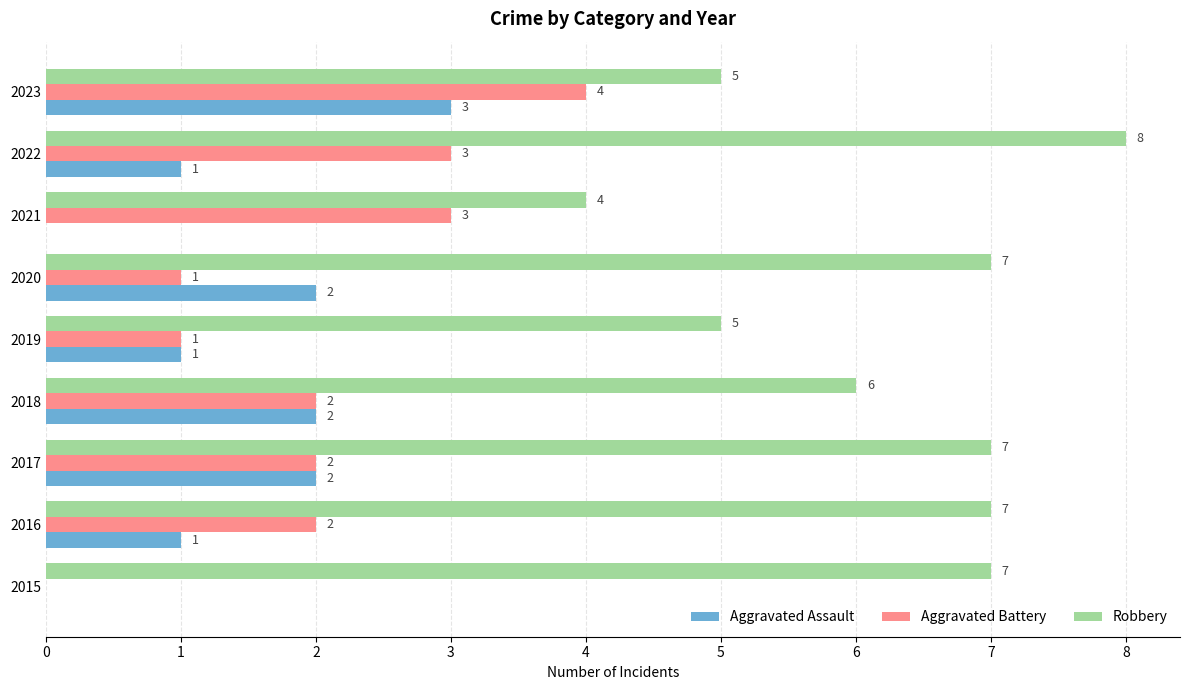

Which series has the largest total across all categories?

Robbery